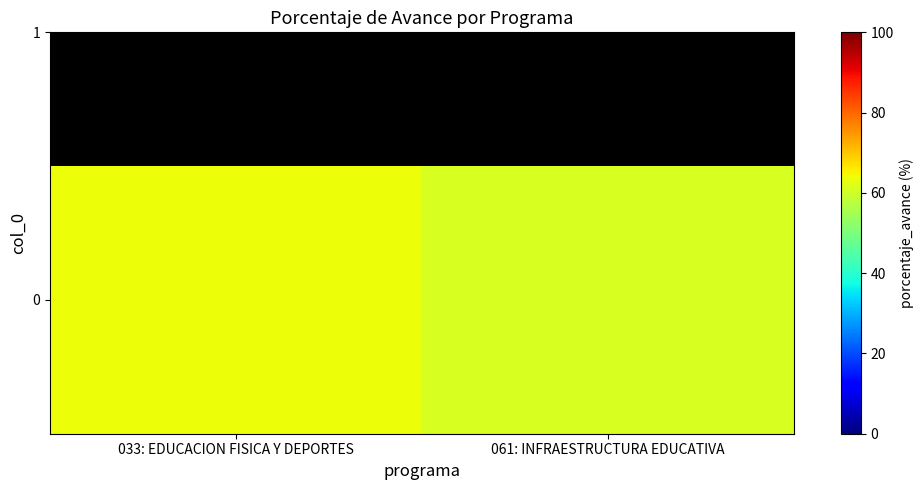

The chart shows a value of 99.0 at 033: EDUCACION FISICA Y DEPORTES. True or false?

False